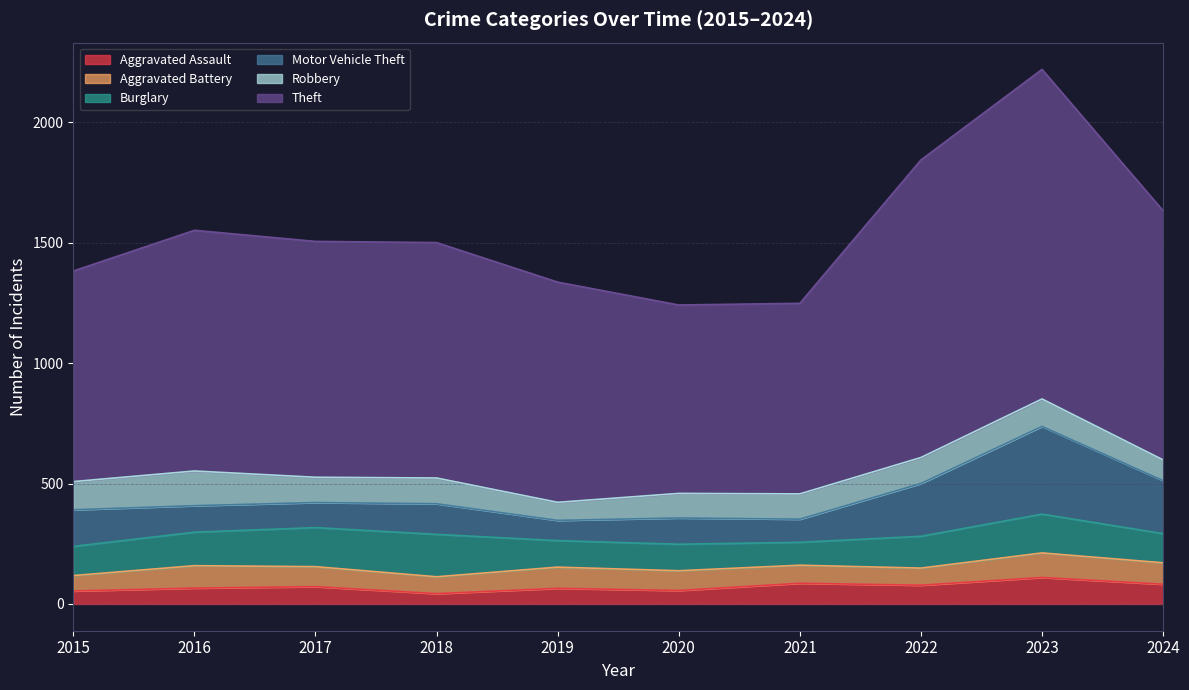

At how many categories does at least one series exceed 533?

10